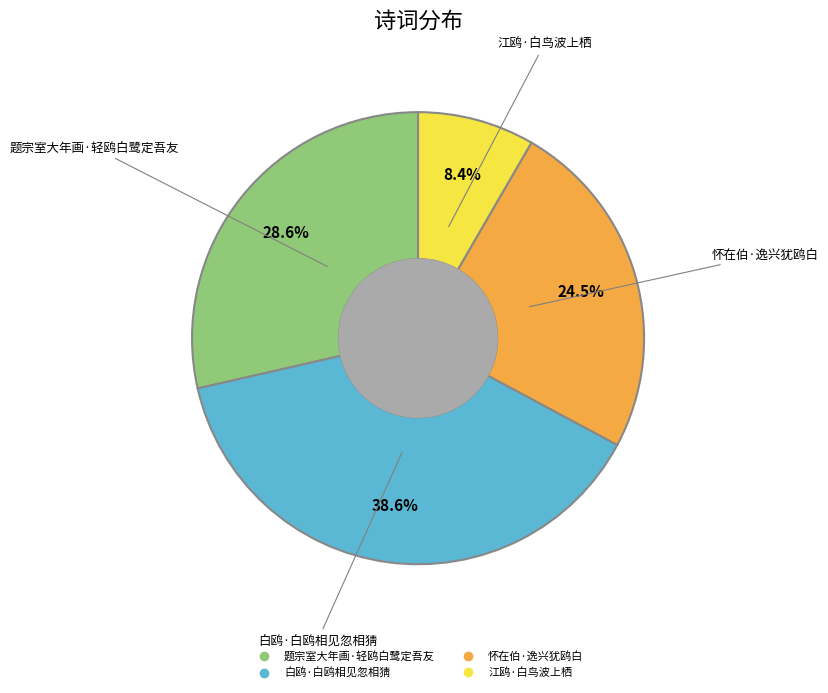

To the nearest percent, what portion does 白鸥·白鸥相见忽相猜 represent?

39%